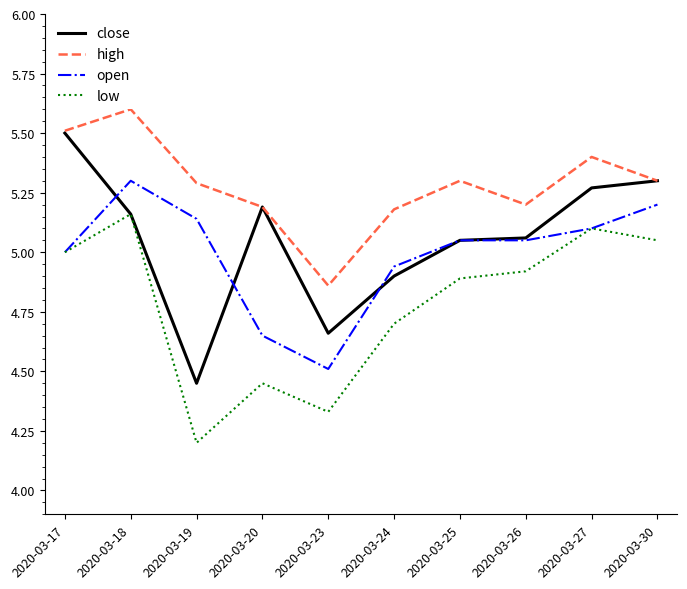

At which category is the sum across all series the highest?

2020-03-18